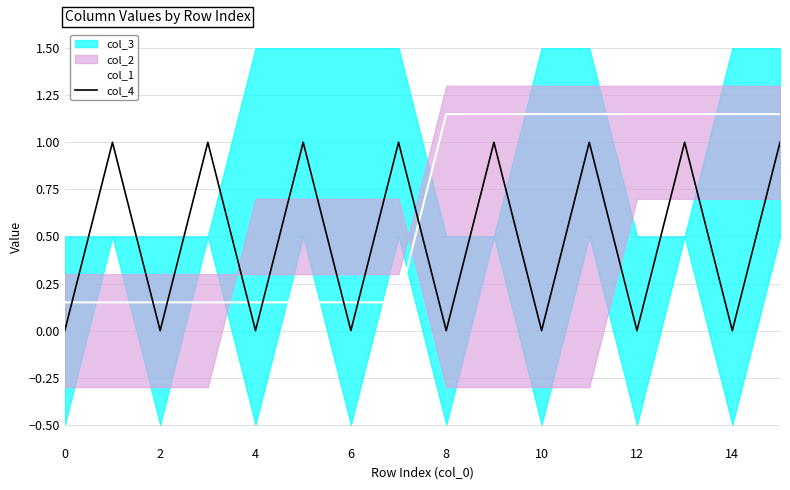

Is it true that col_4 equals -0.3 at 8?

False